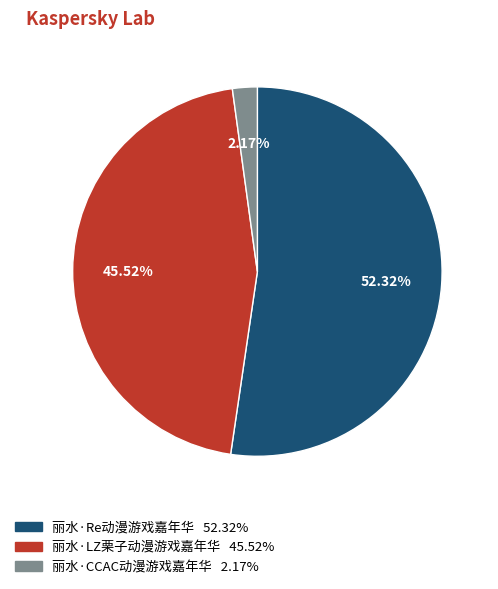

The 丽水·CCAC动漫游戏嘉年华 slice represents 13% of the pie. True or false?

False